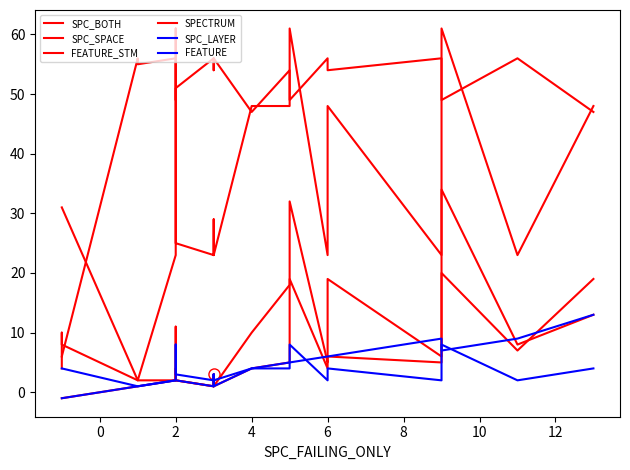

Rank the series by their maximum value, from lowest to highest.

FEATURE, SPC_LAYER, SPC_BOTH, SPECTRUM, SPC_SPACE, FEATURE_STM